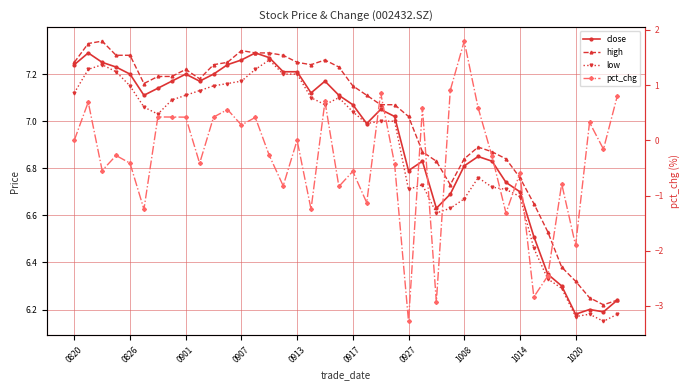

Which has a higher value, 28 or 35?

28